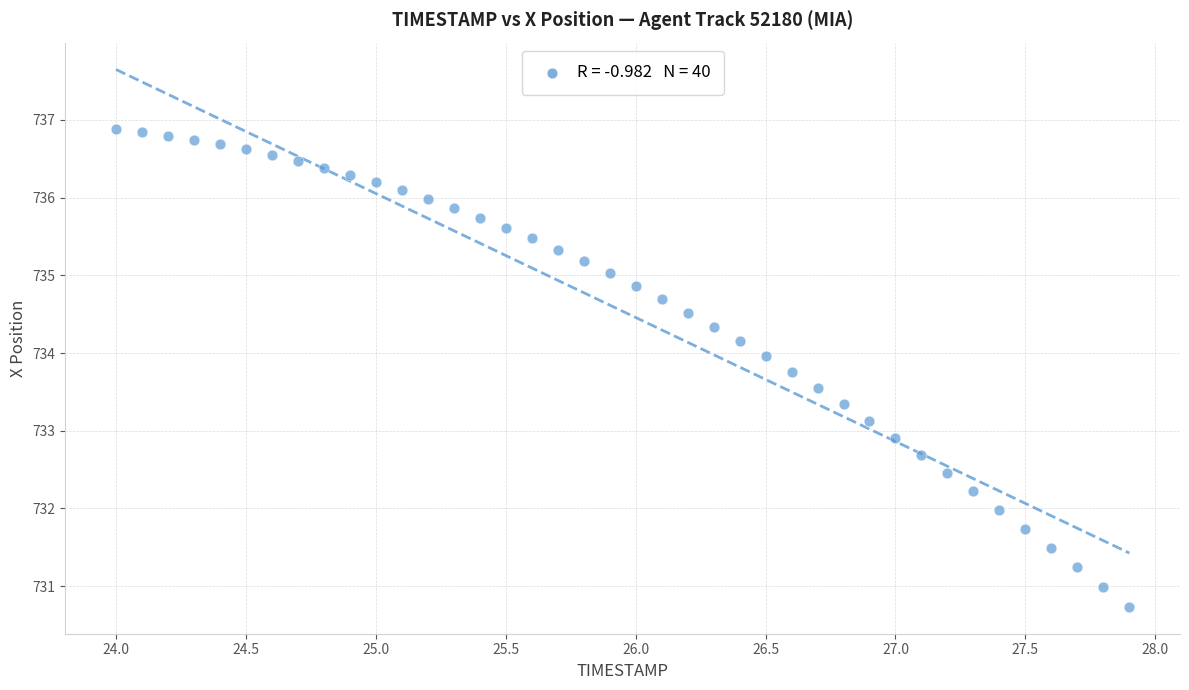

What is the range of Y values (max minus min)?

6.1